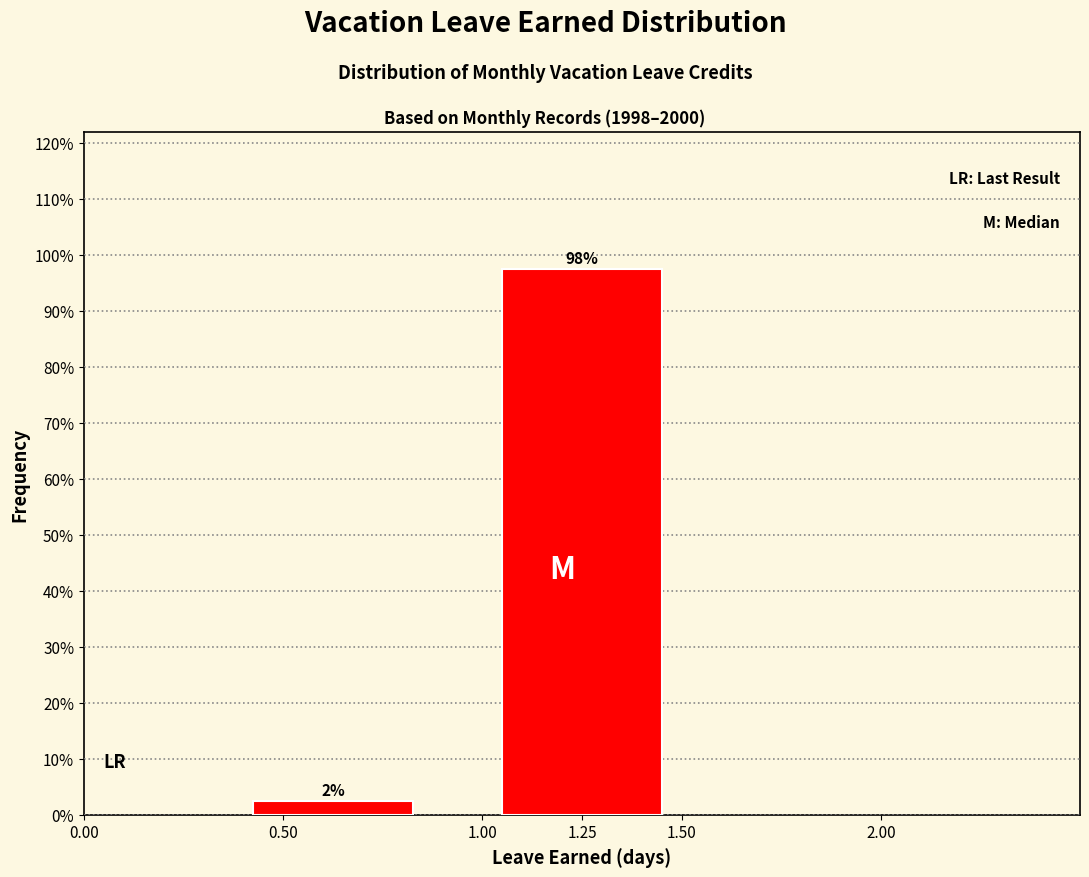

How many bars are there in total?

2